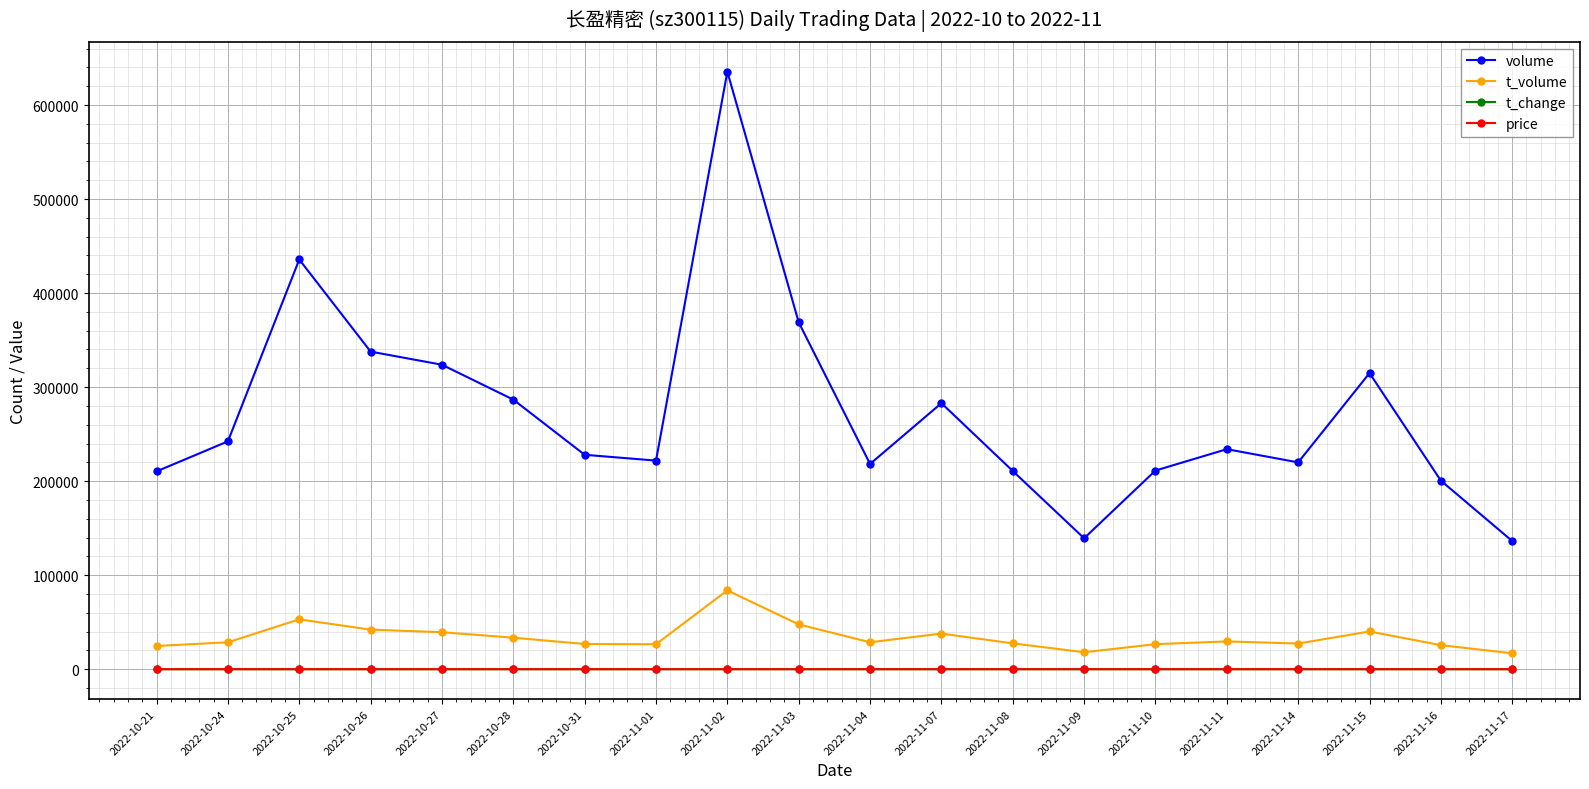

True or false: t_volume and price intersect in this chart.

False